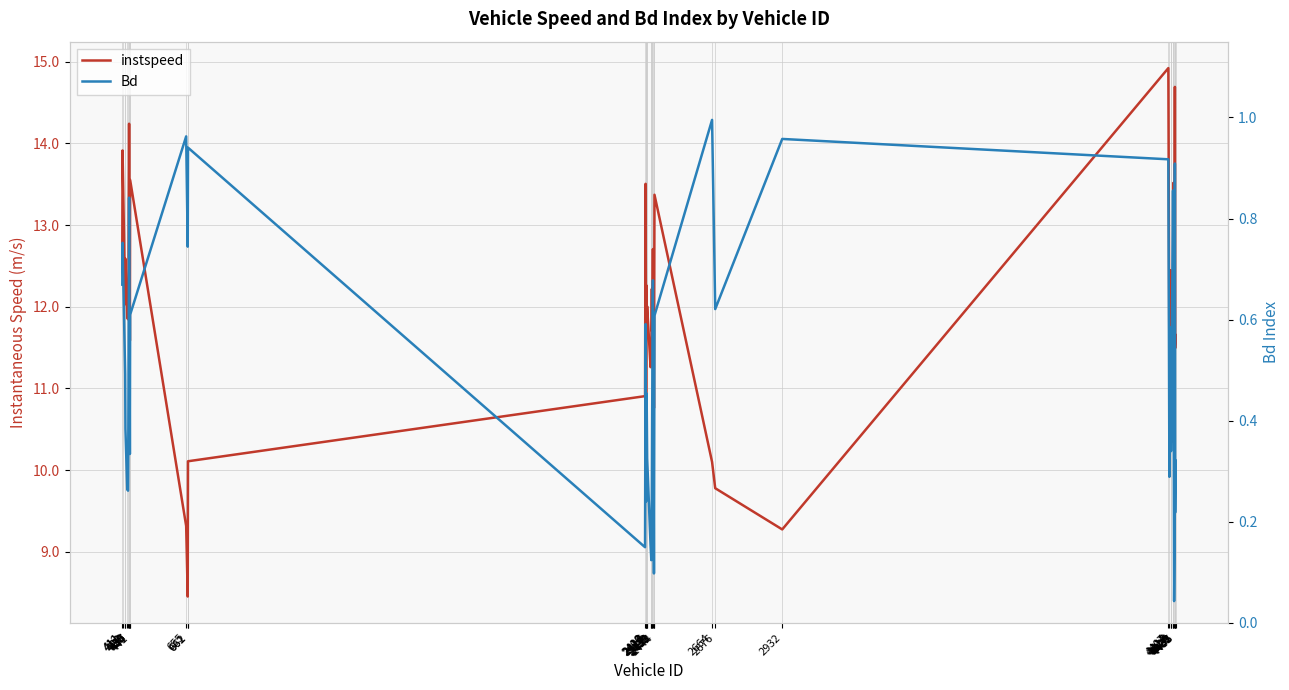

What is the difference between the maximum and second lowest values in the Bd series?

0.9